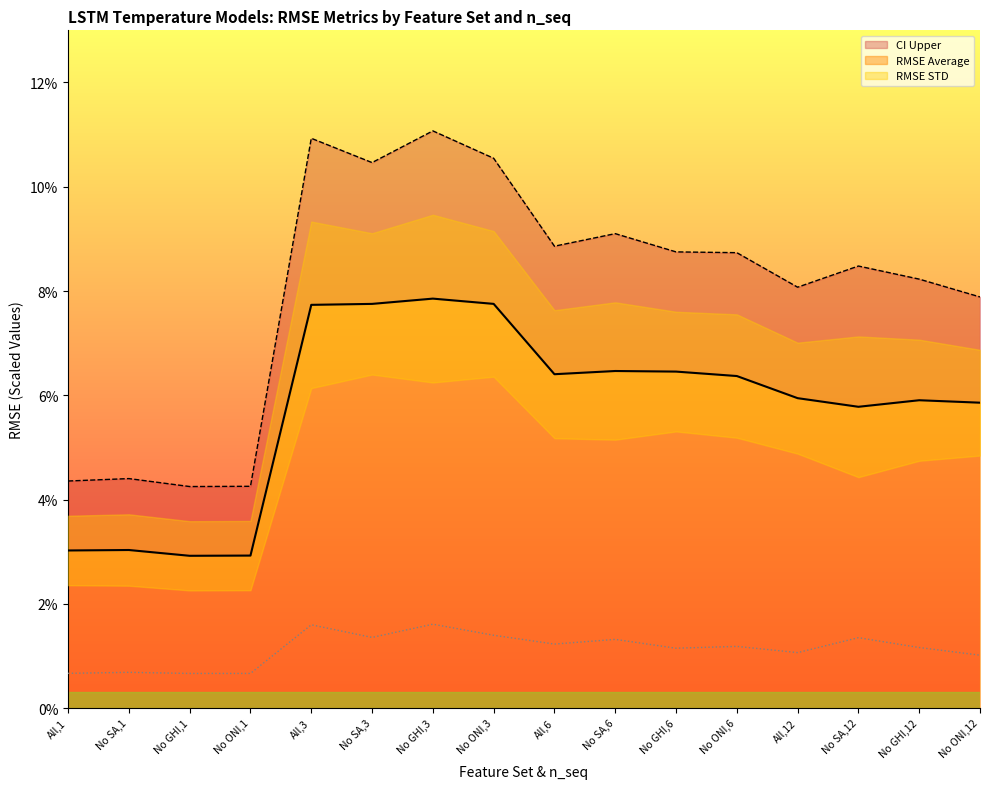

Reading left to right, what are all the values shown in this chart?

RMSE Average: All,1=0.0	No SA,1=0.0	No GHI,1=0.0	No ONI,1=0.0	All,3=0.1	No SA,3=0.1	No GHI,3=0.1	No ONI,3=0.1	All,6=0.1	No SA,6=0.1	No GHI,6=0.1	No ONI,6=0.1	All,12=0.1	No SA,12=0.1	No GHI,12=0.1	No ONI,12=0.1
RMSE STD: All,1=0.0	No SA,1=0.0	No GHI,1=0.0	No ONI,1=0.0	All,3=0.0	No SA,3=0.0	No GHI,3=0.0	No ONI,3=0.0	All,6=0.0	No SA,6=0.0	No GHI,6=0.0	No ONI,6=0.0	All,12=0.0	No SA,12=0.0	No GHI,12=0.0	No ONI,12=0.0
CI Upper: All,1=0.0	No SA,1=0.0	No GHI,1=0.0	No ONI,1=0.0	All,3=0.1	No SA,3=0.1	No GHI,3=0.1	No ONI,3=0.1	All,6=0.1	No SA,6=0.1	No GHI,6=0.1	No ONI,6=0.1	All,12=0.1	No SA,12=0.1	No GHI,12=0.1	No ONI,12=0.1